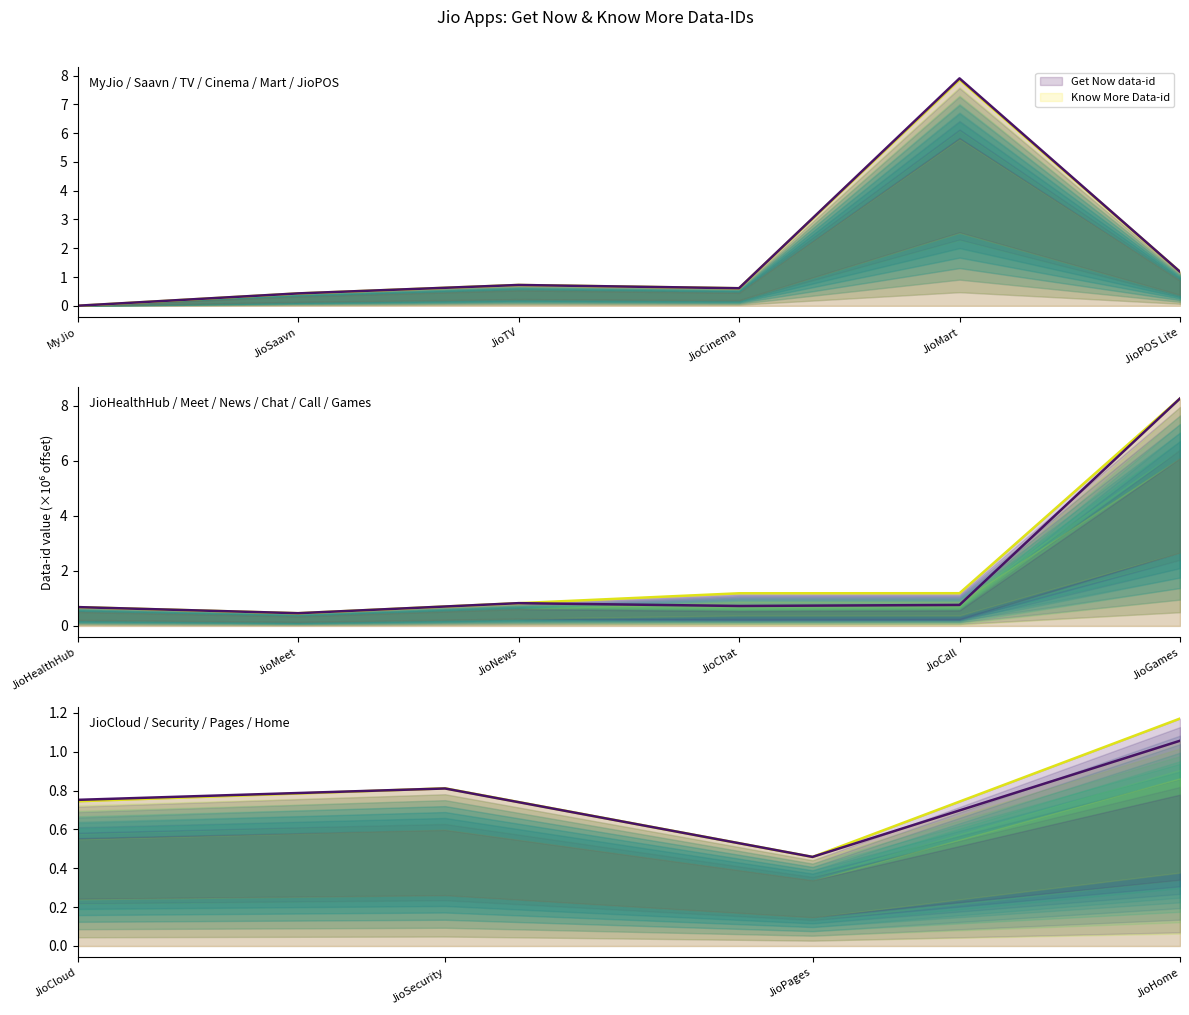

True or false: Know More Data-id has more than 1 points higher than both neighbors.

False